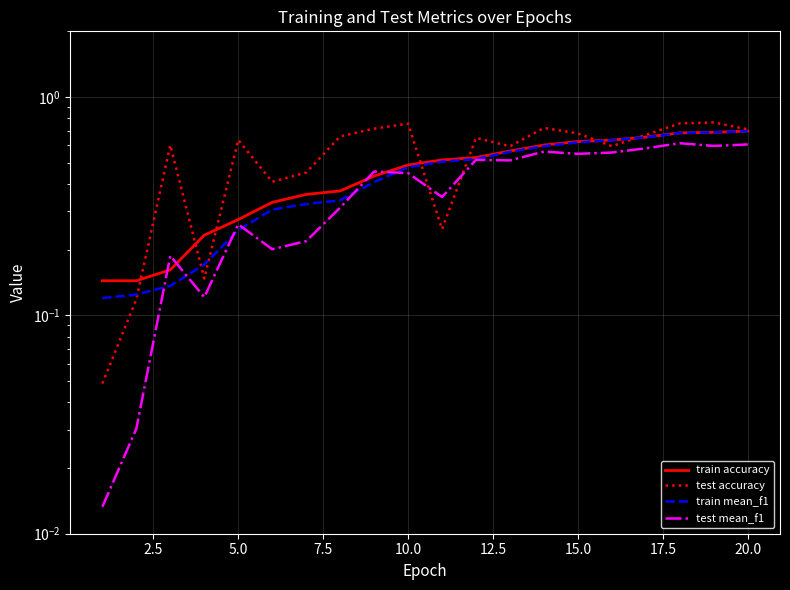

What is the spread (max minus min) of values at 5.0?

0.5